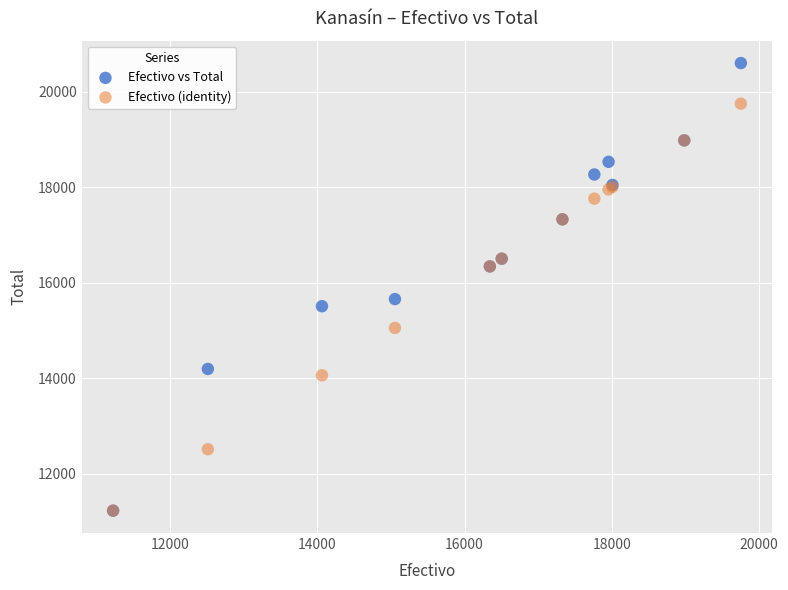

In the Efectivo vs Total series, what Y value is closest to 15915?

15660.0